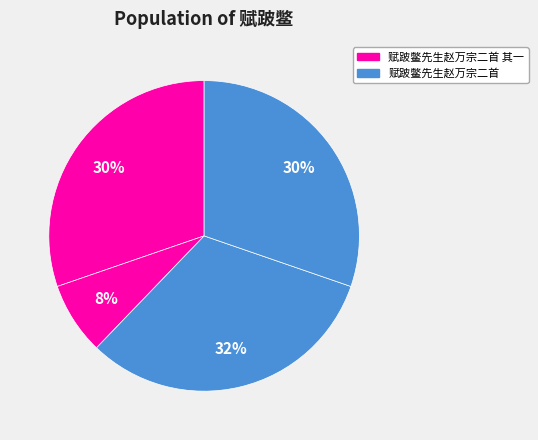

Count the number of slices in the pie.

4